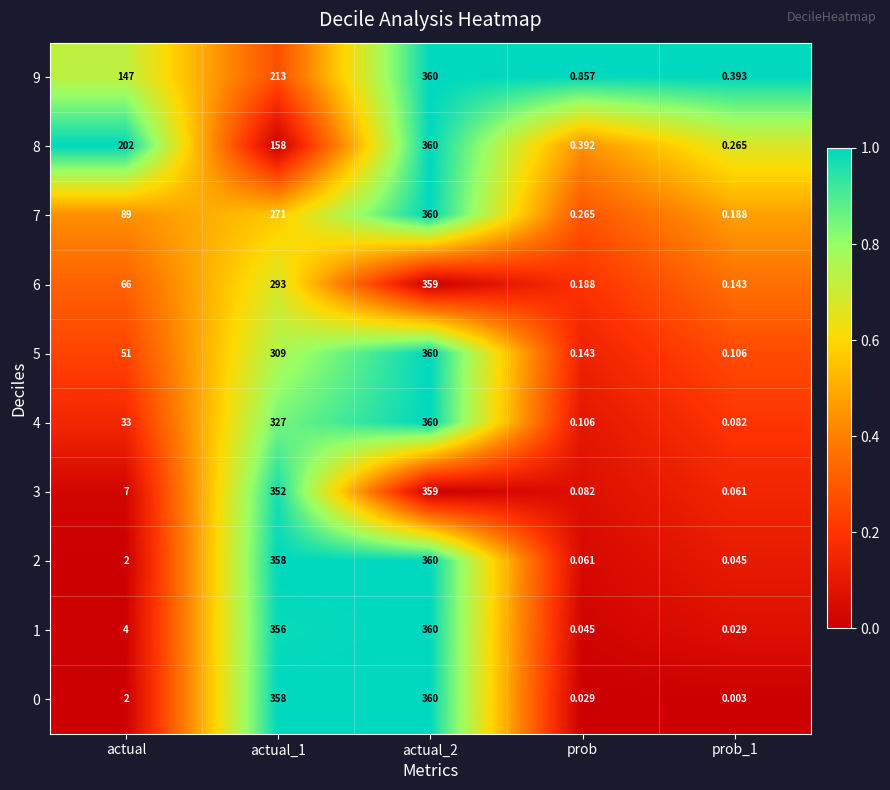

Is the value of 7 at prob_1 greater than the value of 5 at prob_1?

Yes